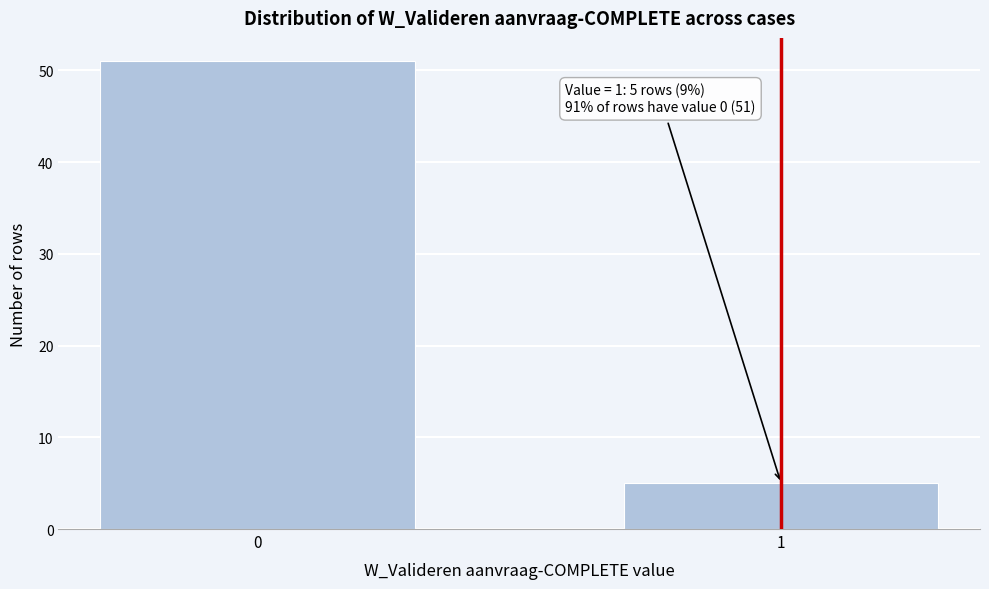

Reading right to left, transcribe all the data shown in this chart.

1=5	0=51